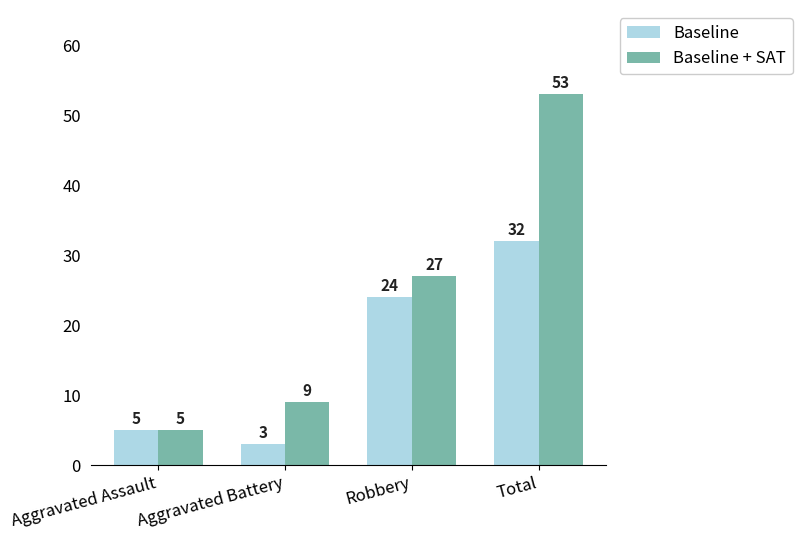

What is the difference between the second highest and minimum values in the Baseline + SAT series?

22